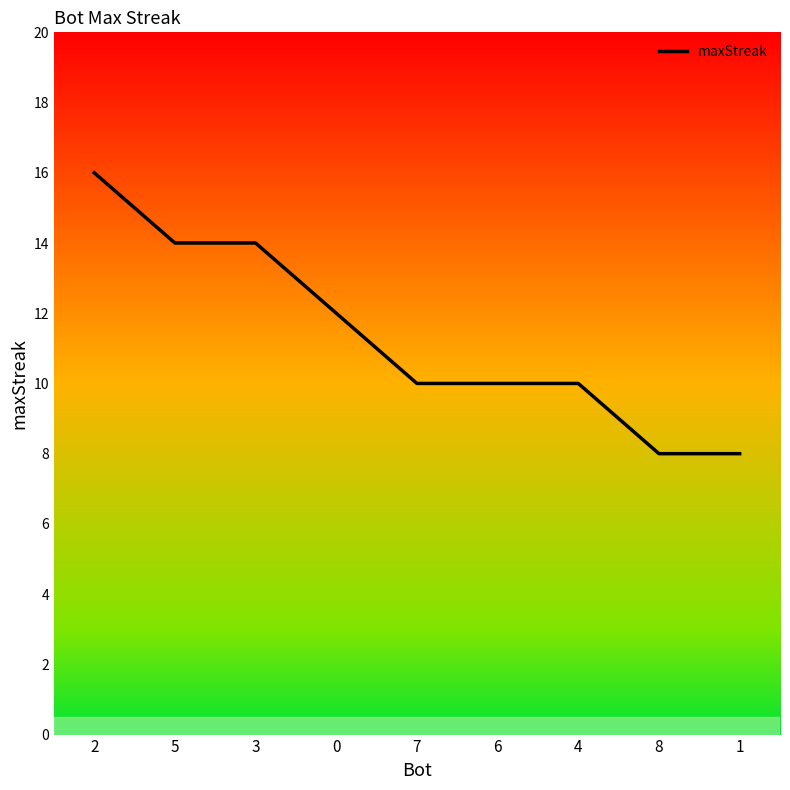

What is the smallest value displayed?

8